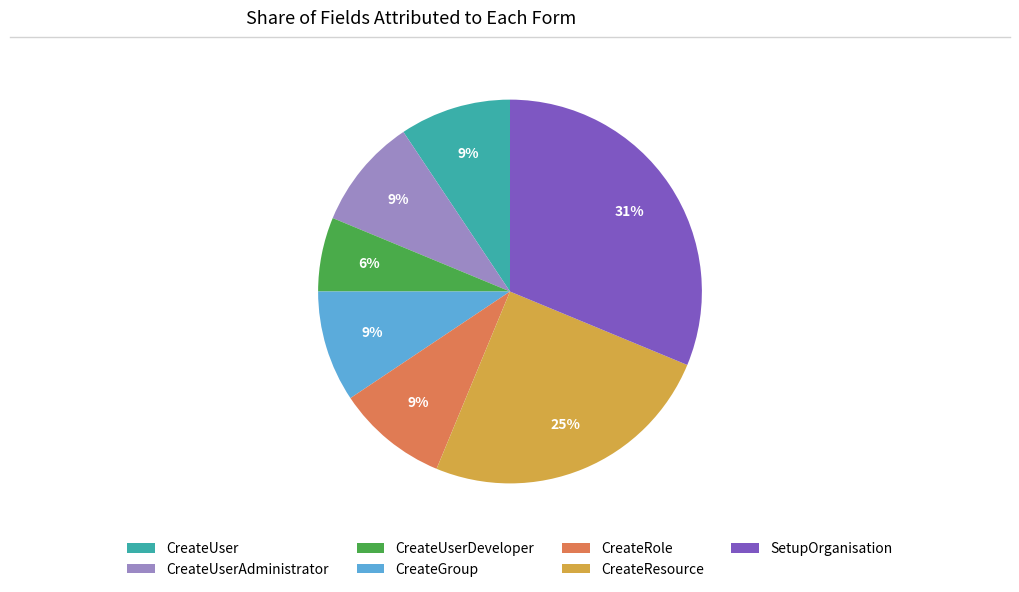

What is the largest slice in the pie chart?

SetupOrganisation